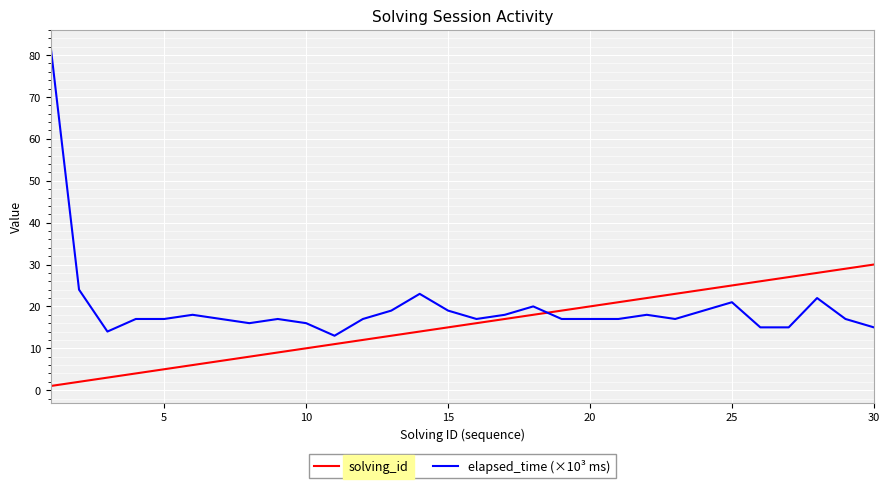

What is the maximum value for solving_id?

30